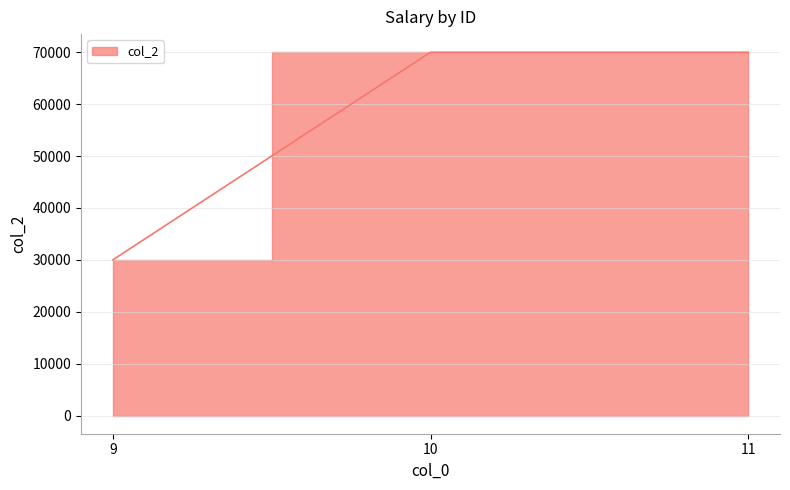

How many lines are shown in the chart?

1